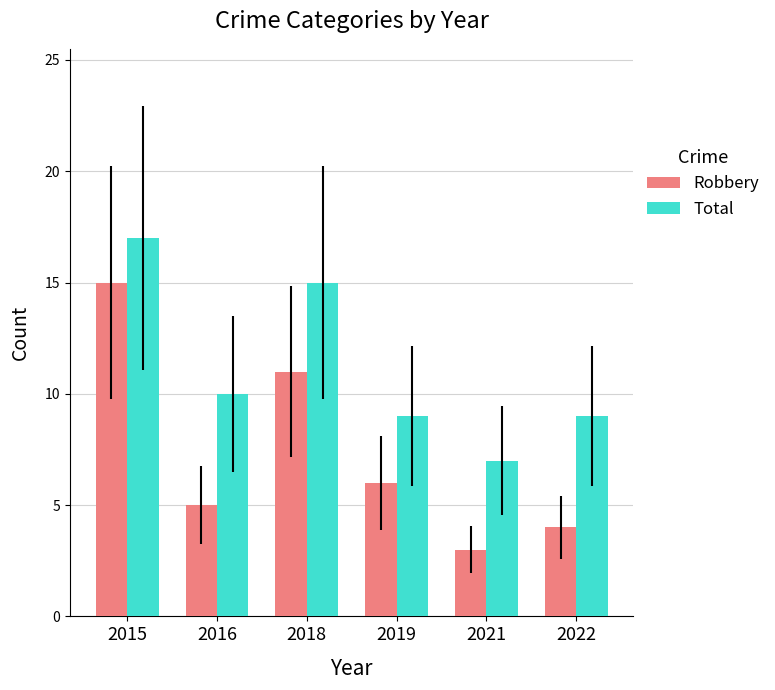

What is the difference between the Robbery values at 2018 and 2022?

7